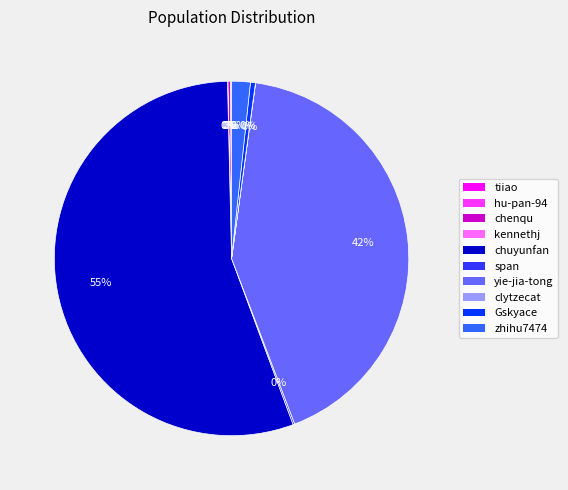

Does any single category account for the majority?

Yes